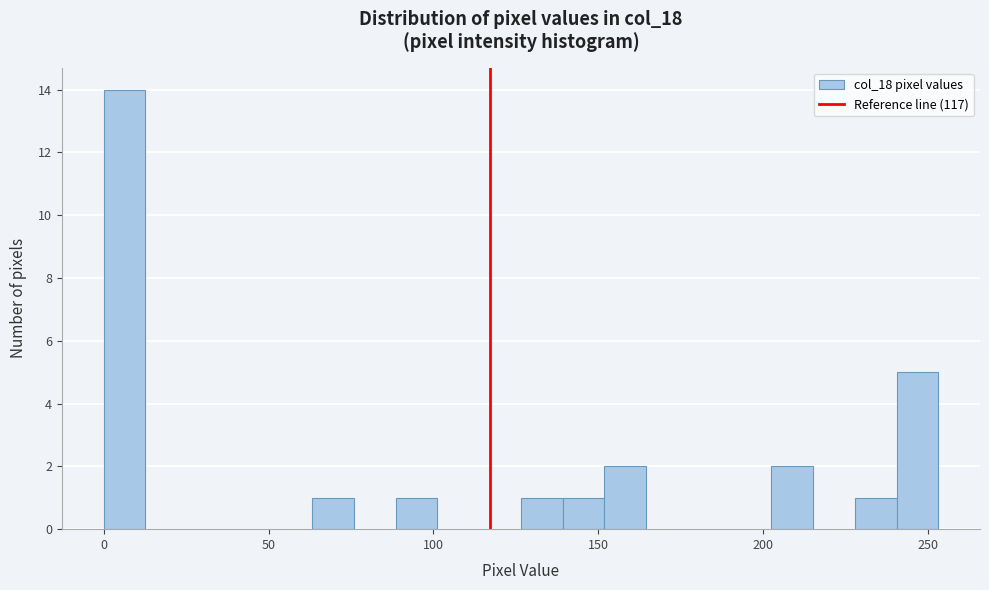

Around what value on the x-axis is the tallest bar? Give the approximate position of its centre, as read against the axis.

5